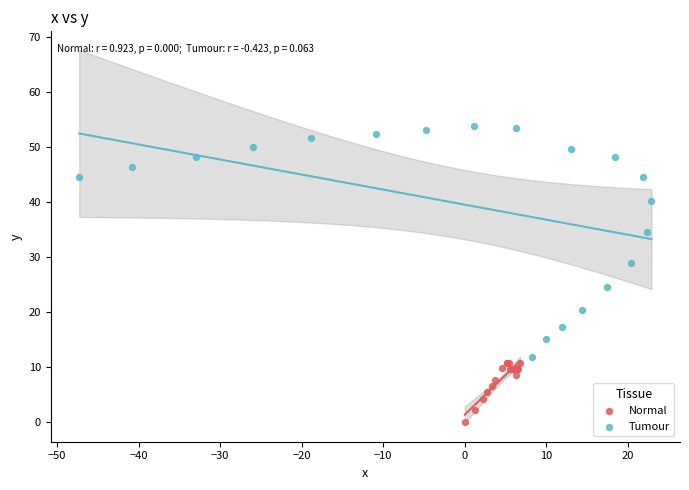

Which series reaches the minimum Y coordinate?

Normal